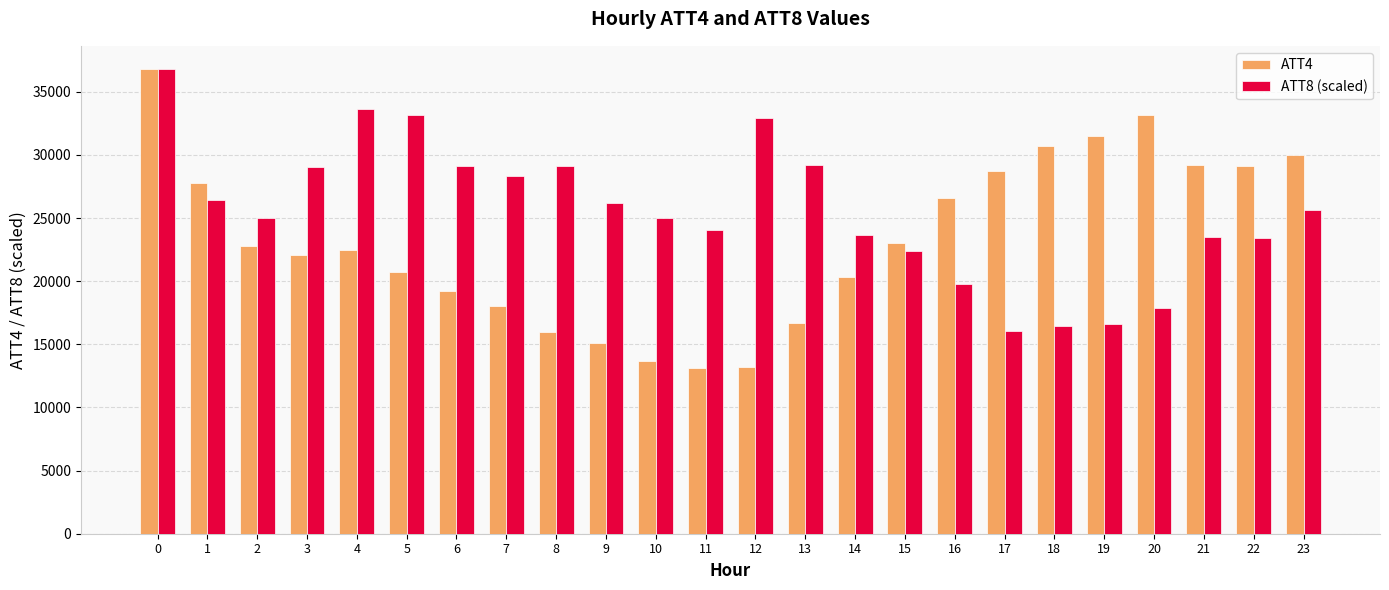

At 10, list the series in order from smallest to largest.

ATT4, ATT8 (scaled)